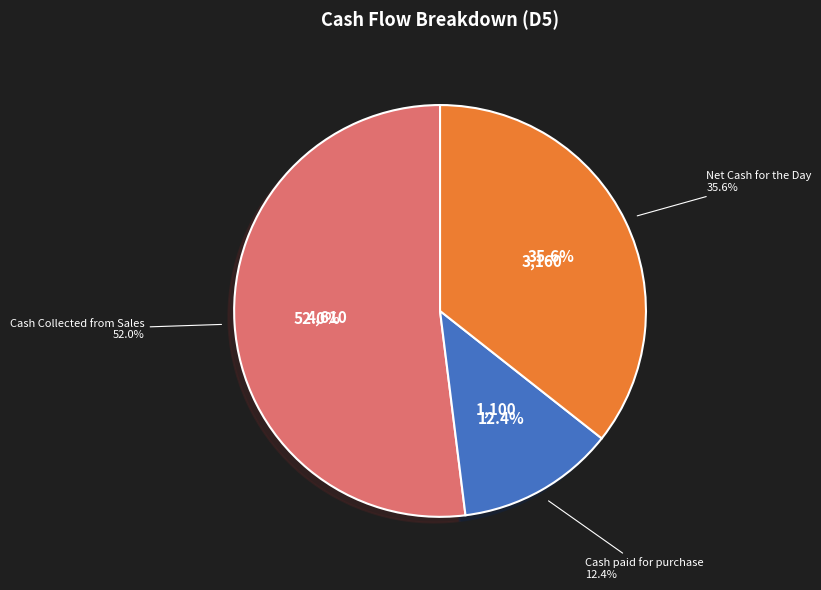

What is the ratio of the value at Cash Collected from Sales to the value at Cash paid for purchase?

4.2